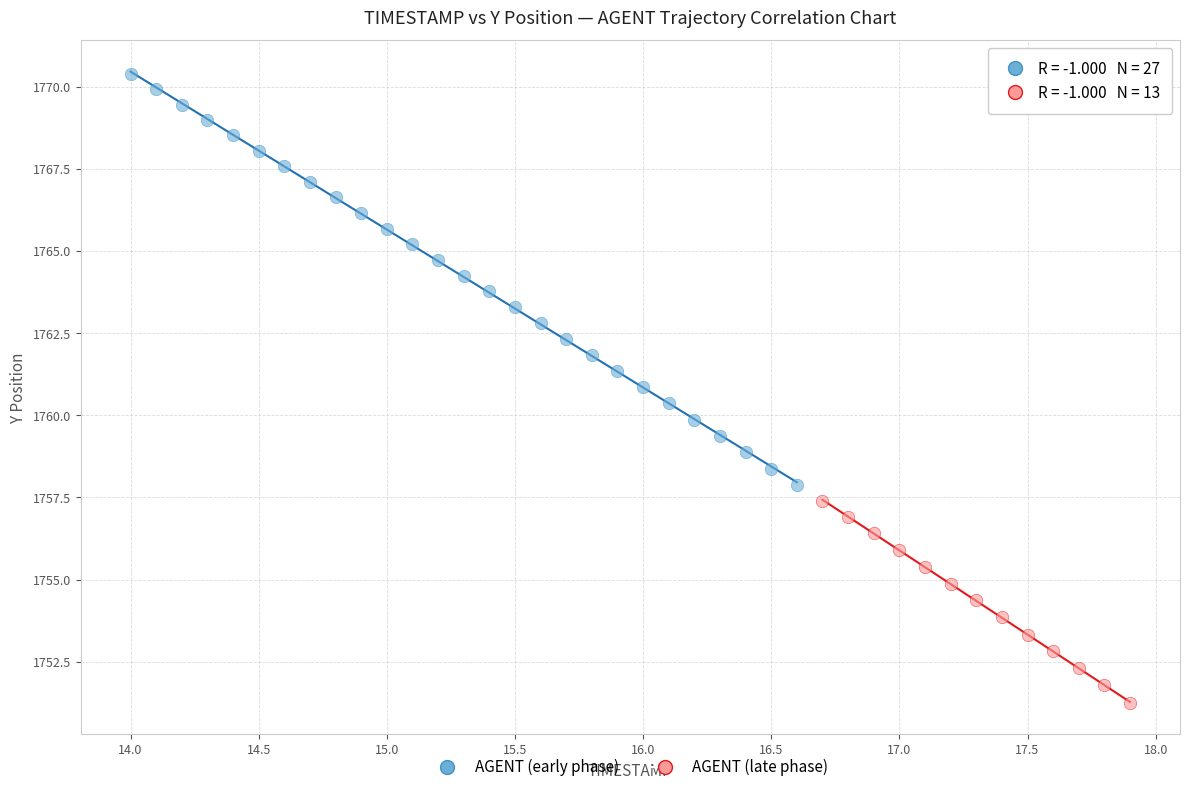

Which series reaches the minimum Y coordinate?

AGENT (late phase)